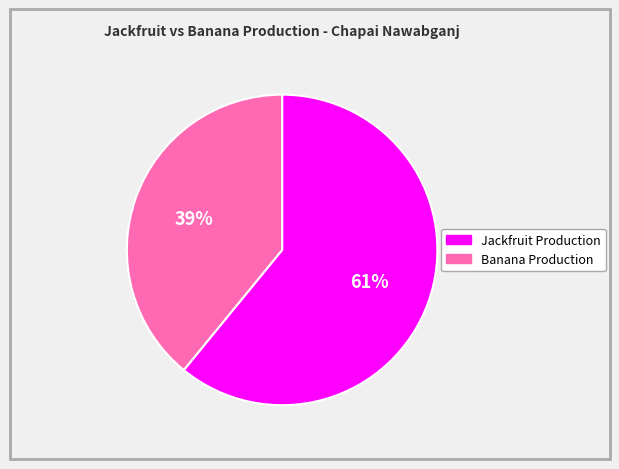

What percentage is the Jackfruit Production slice, to the nearest percent?

61%